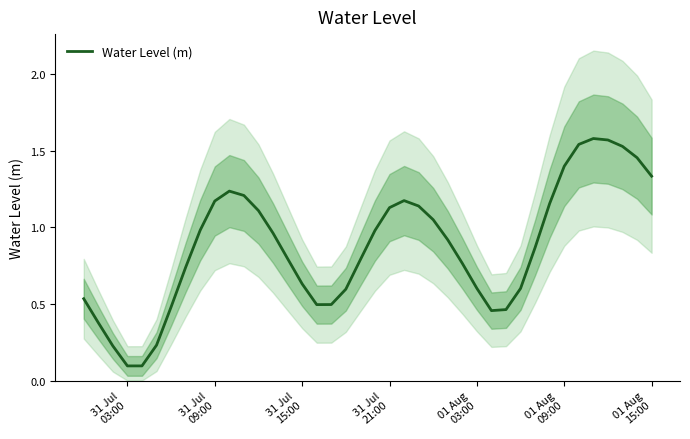

What is the smallest value displayed?

0.1